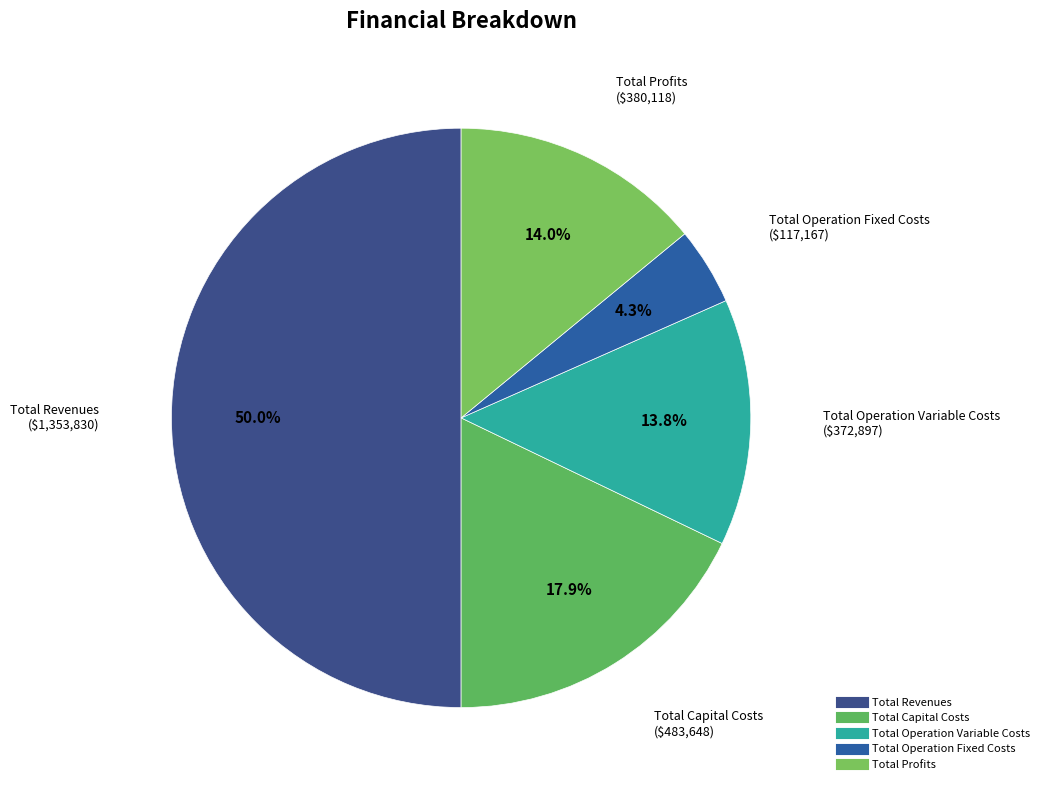

What is the total percentage of Total Operation Fixed Costs and Total Capital Costs?

22.2%